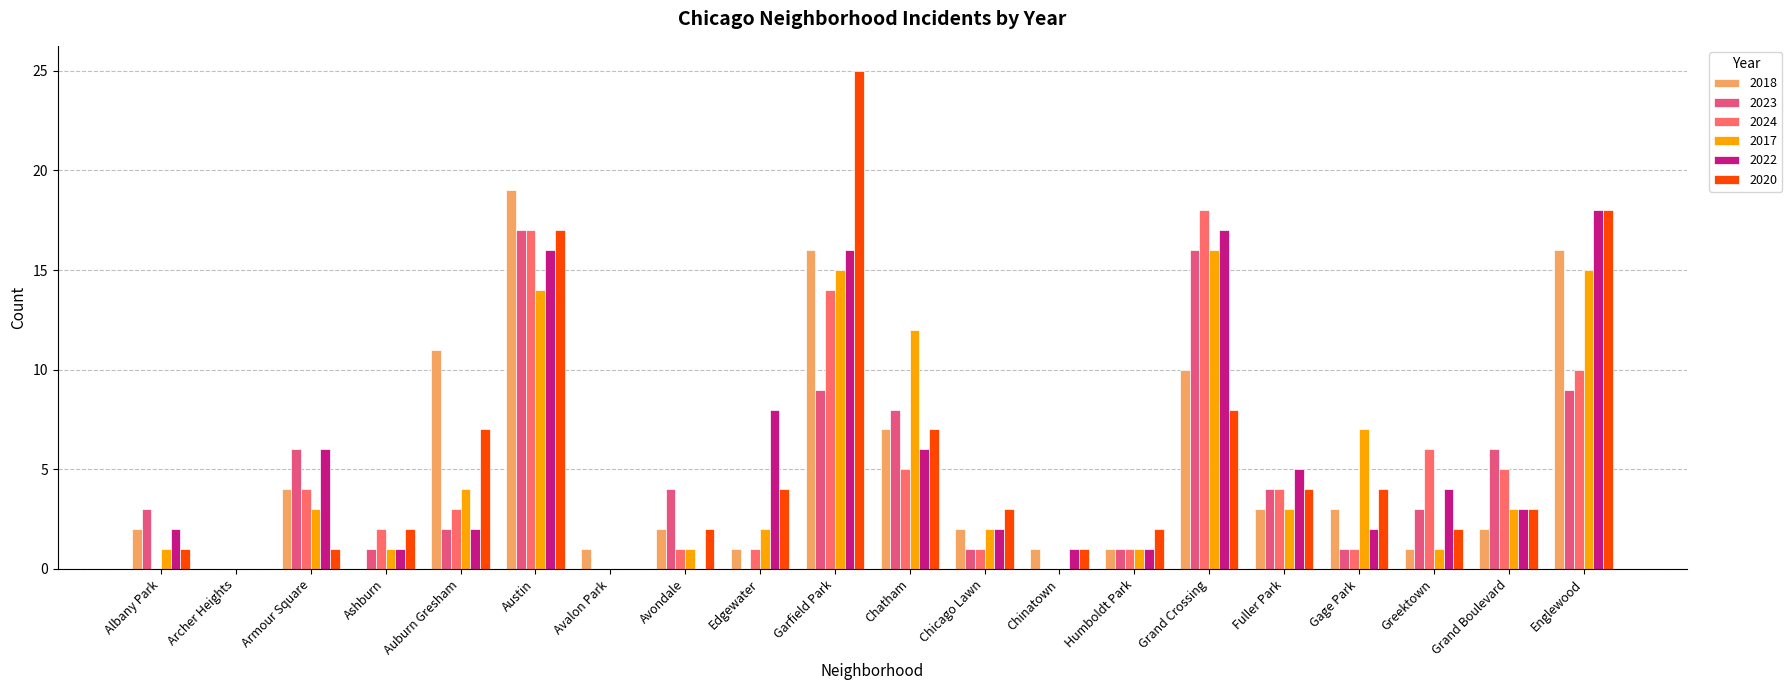

How many groups of bars are there?

20